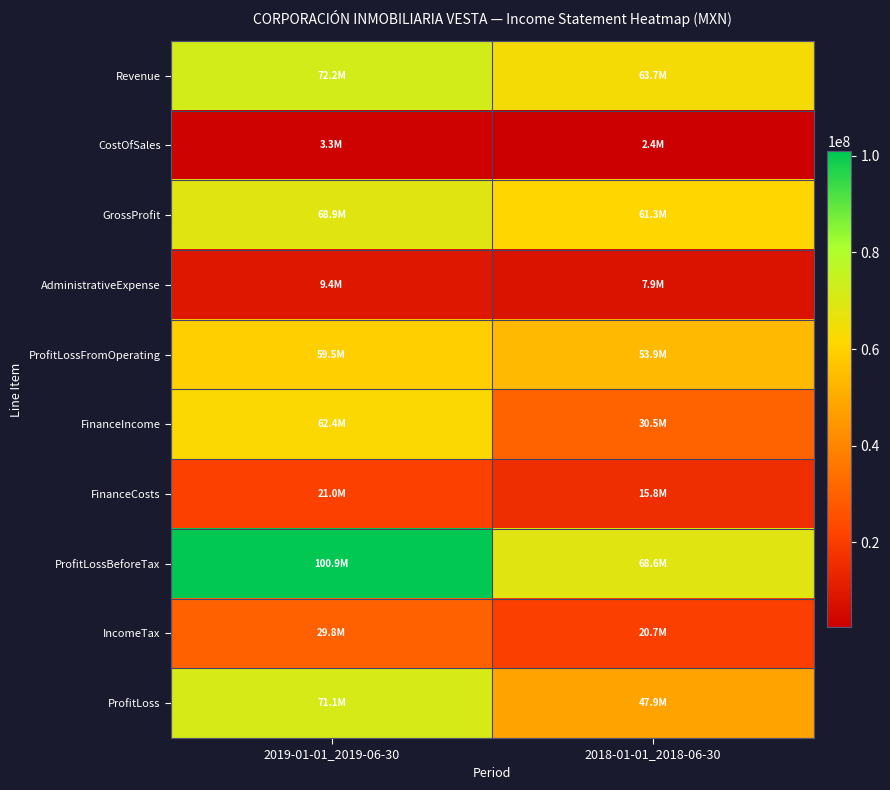

How many categories are shown in the chart?

2